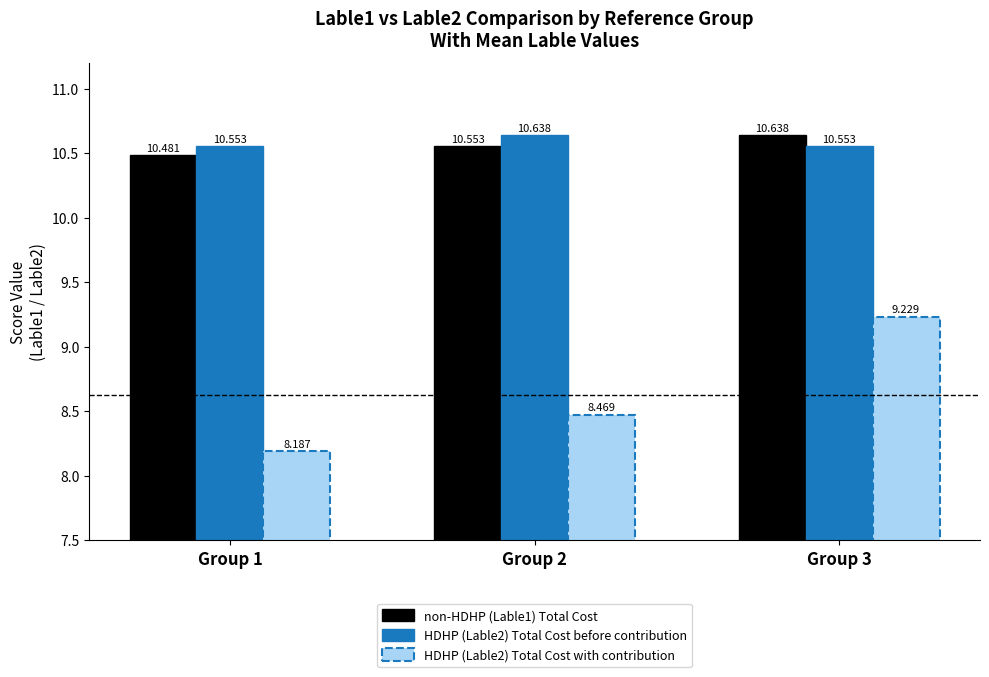

What value does the HDHP (Lable2) Total Cost with contribution series have at Group 1?

8.2